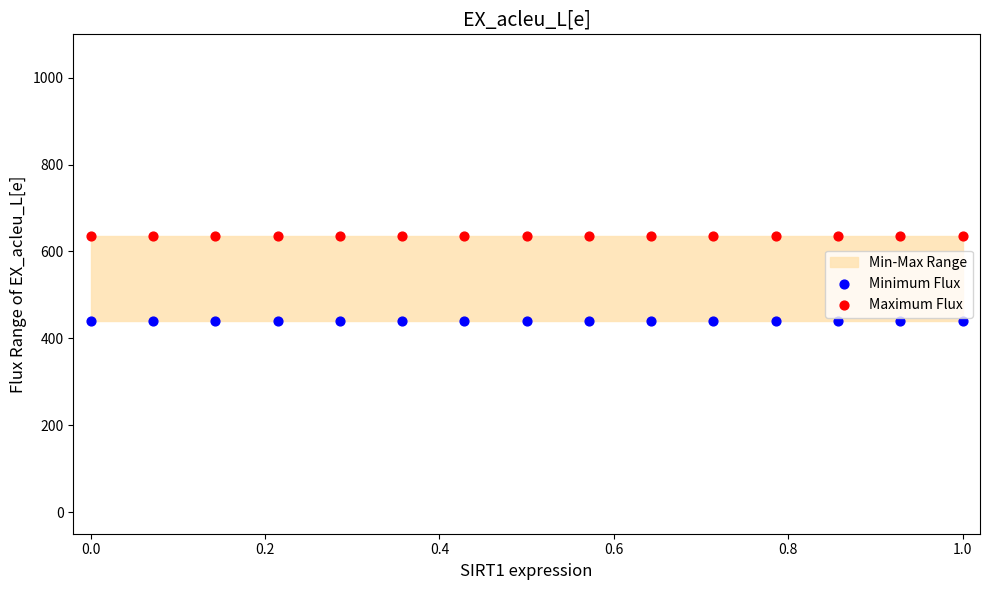

Which series reaches the minimum Y coordinate?

Minimum Flux